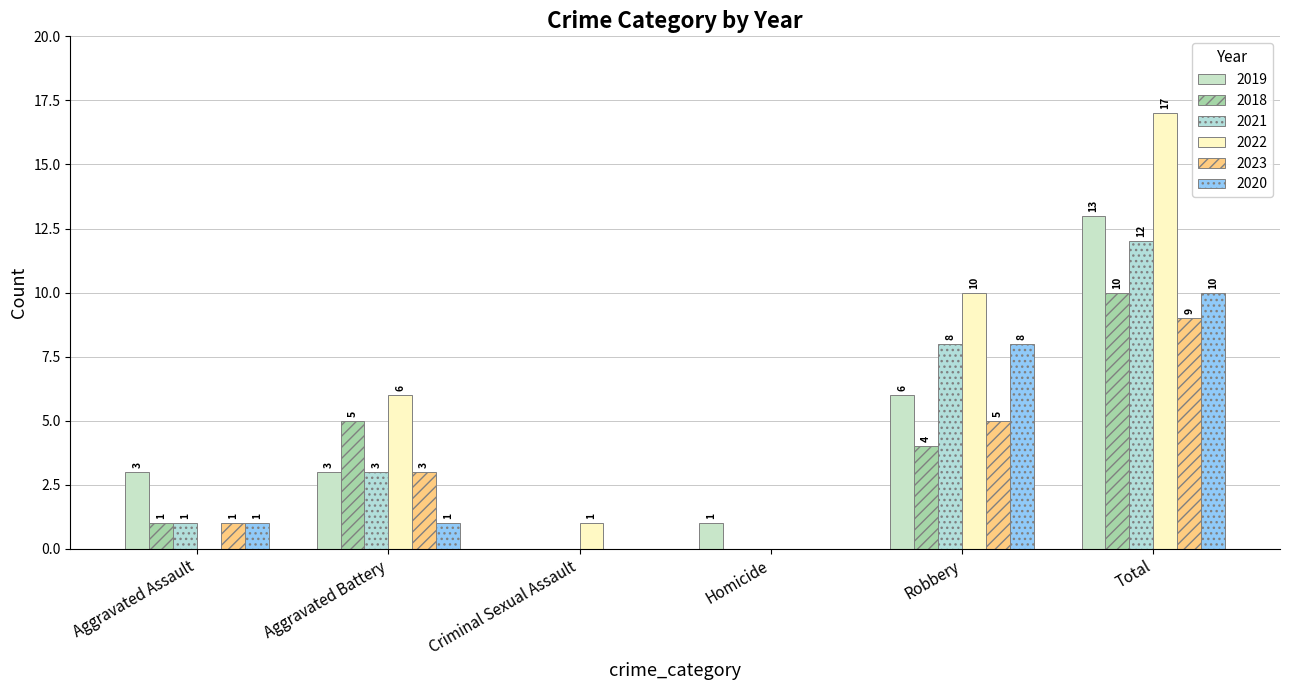

Which series has the largest range (max minus min)?

2022